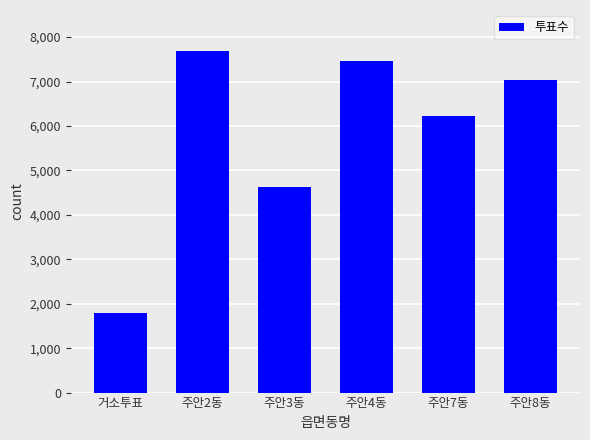

Is it true that the value at 거소투표 is 1802?

True